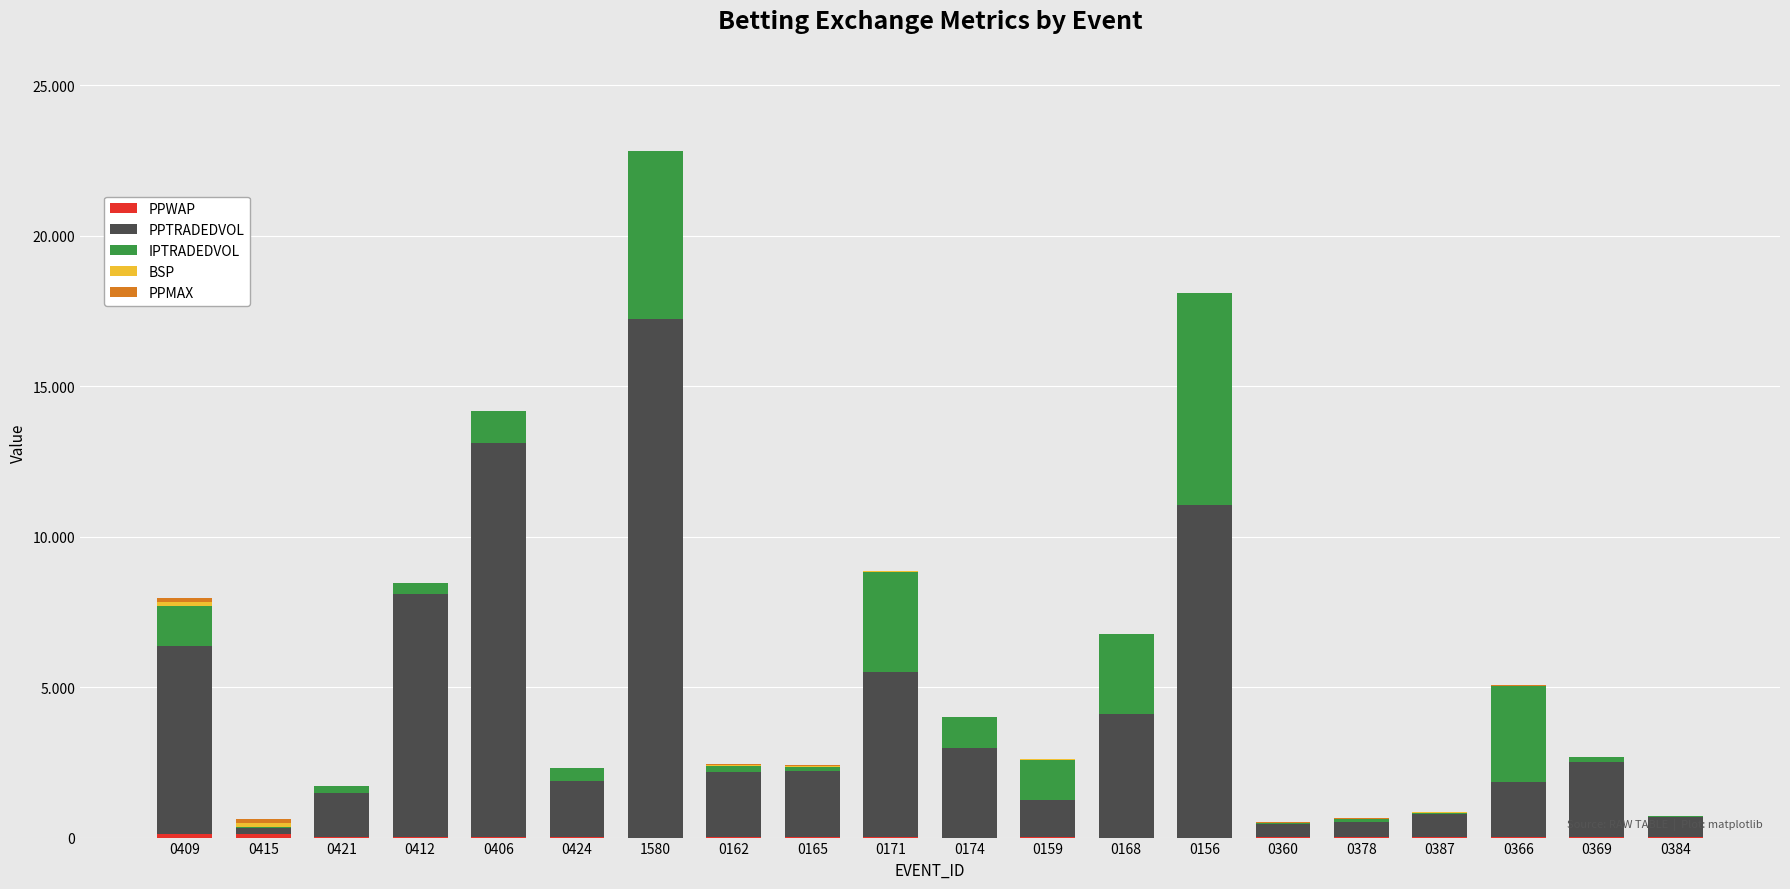

Are the bars grouped side by side (vs. stacked)?

No